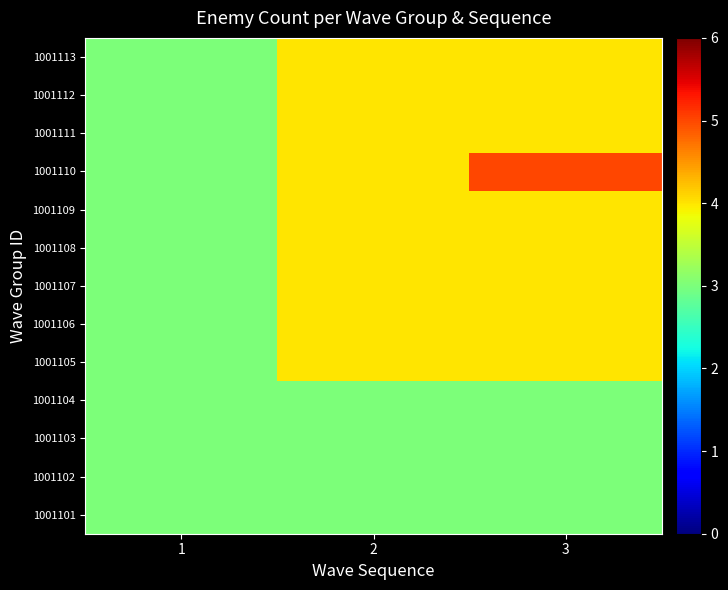

Rank the series by their maximum value, from highest to lowest.

1001110, 1001105, 1001106, 1001107, 1001108, 1001109, 1001111, 1001112, 1001113, 1001101, 1001102, 1001103, 1001104